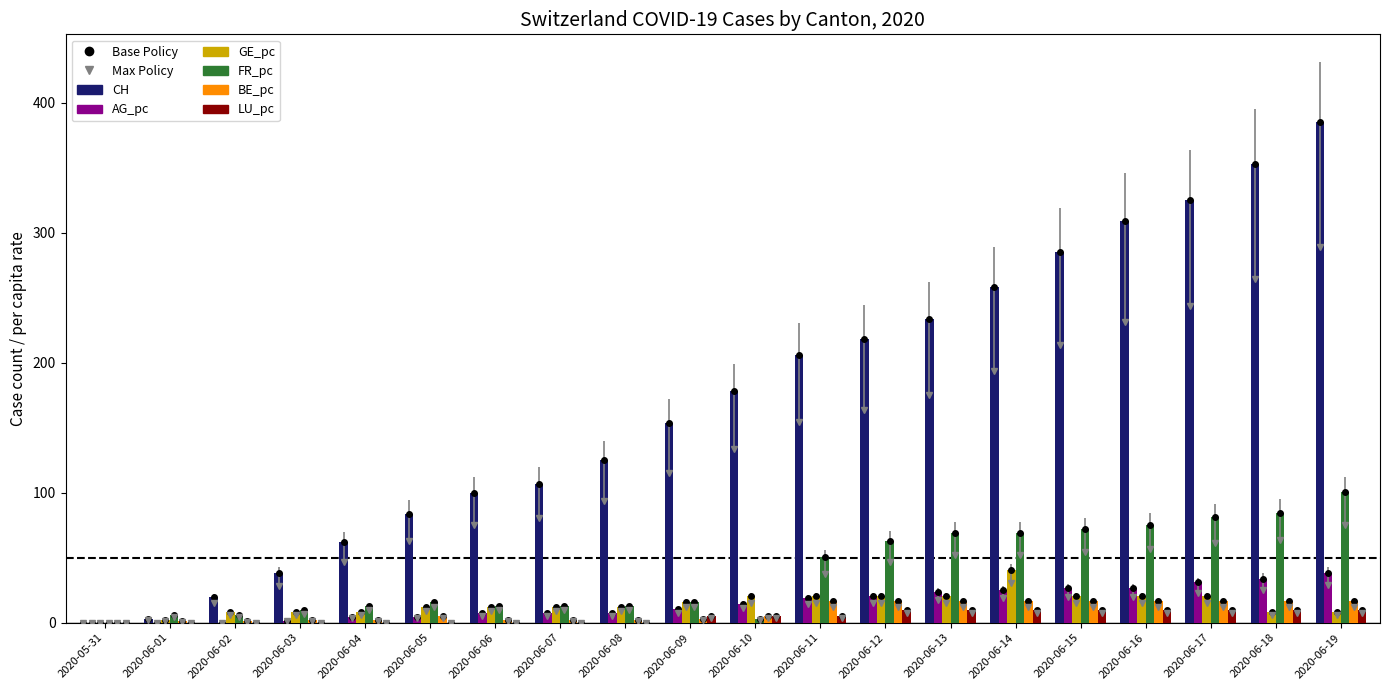

What is the label of the 16th bar from the left?

2020-06-15